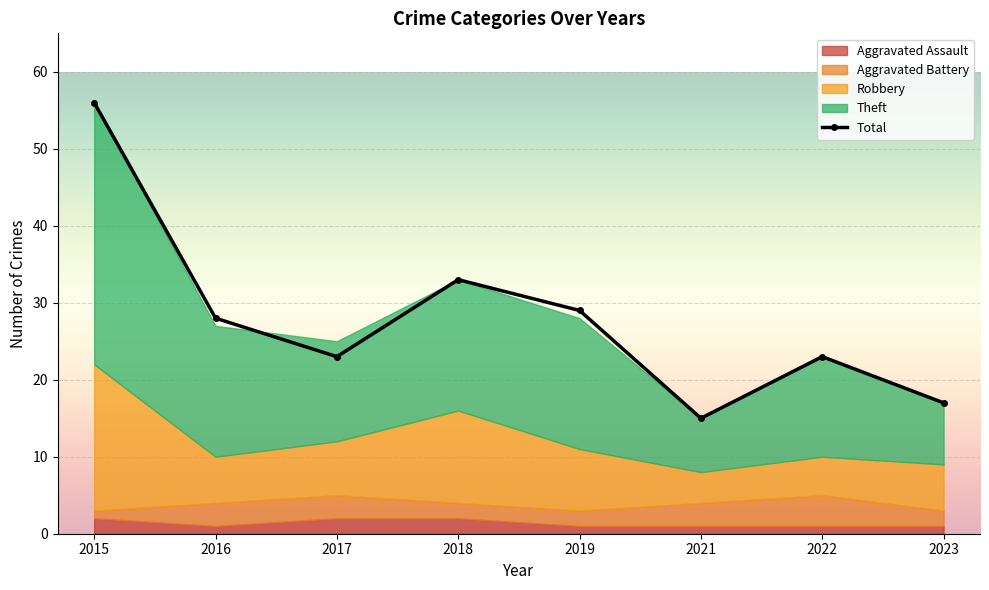

What is the ratio of the value at 2022 to the value at 2016?

0.8